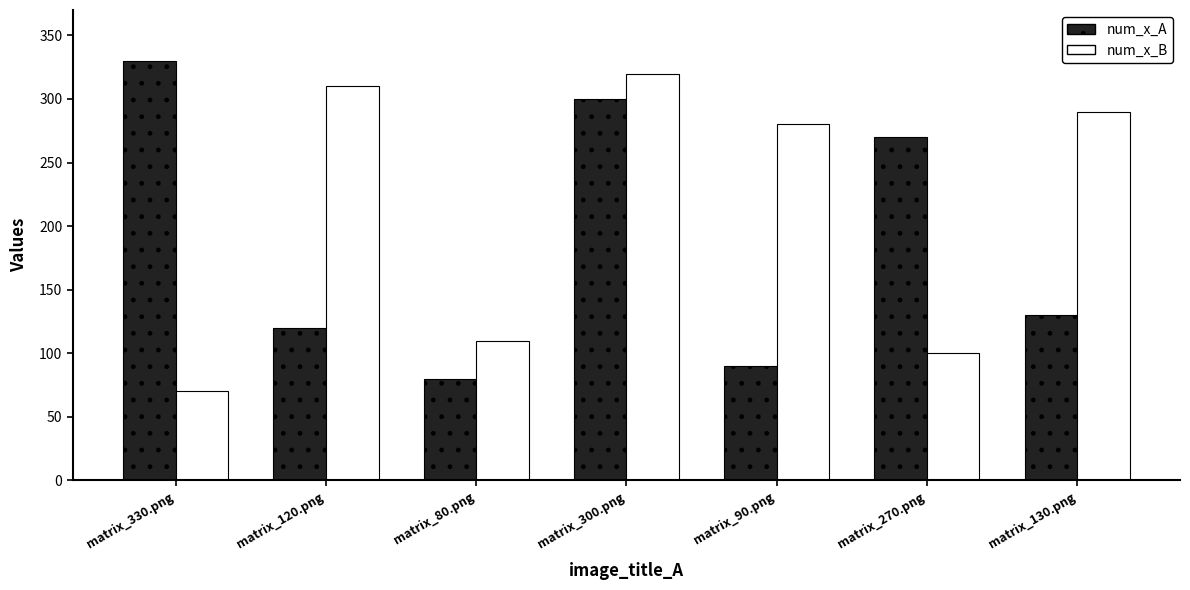

Reading left to right, list all the values displayed in this chart.

num_x_A: matrix_330.png=330	matrix_120.png=120	matrix_80.png=80	matrix_300.png=300	matrix_90.png=90	matrix_270.png=270	matrix_130.png=130
num_x_B: matrix_330.png=70	matrix_120.png=310	matrix_80.png=110	matrix_300.png=320	matrix_90.png=280	matrix_270.png=100	matrix_130.png=290